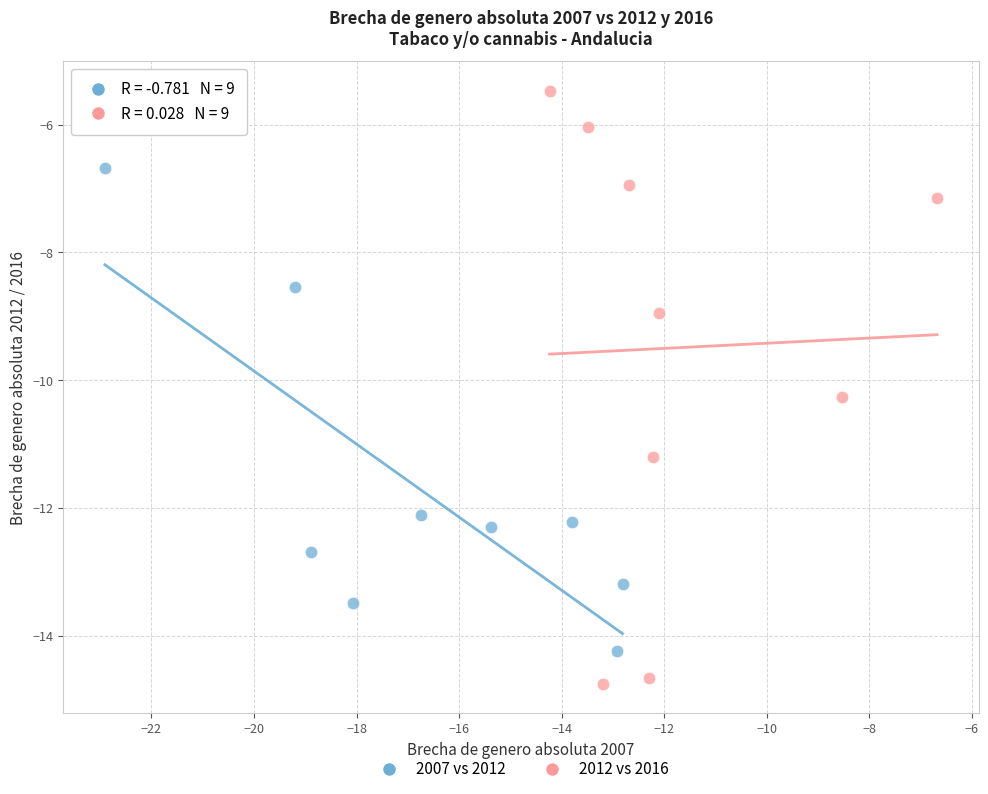

What are all the series names shown in the legend?

2007 vs 2012, 2012 vs 2016